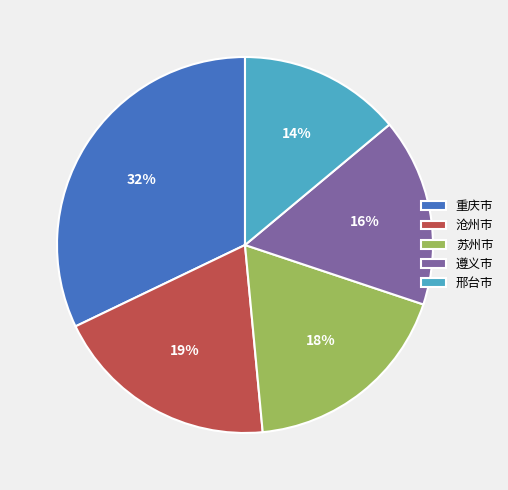

Approximately how many times larger is the value at 沧州市 compared to 遵义市?

1.2